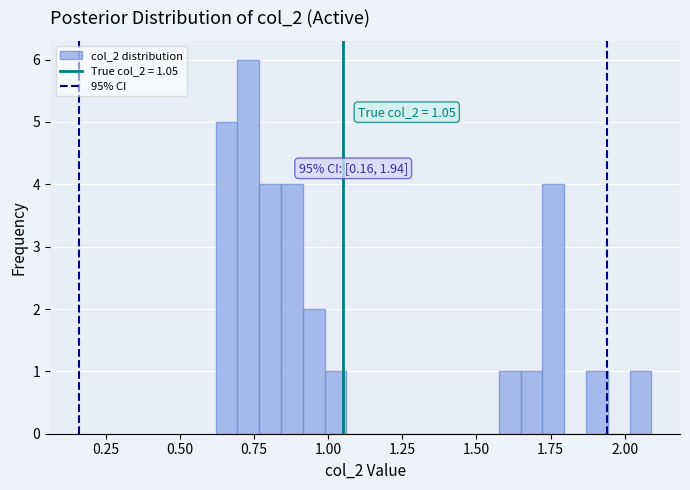

Read against the x-axis, roughly where is the centre of the tallest bar?

0.75